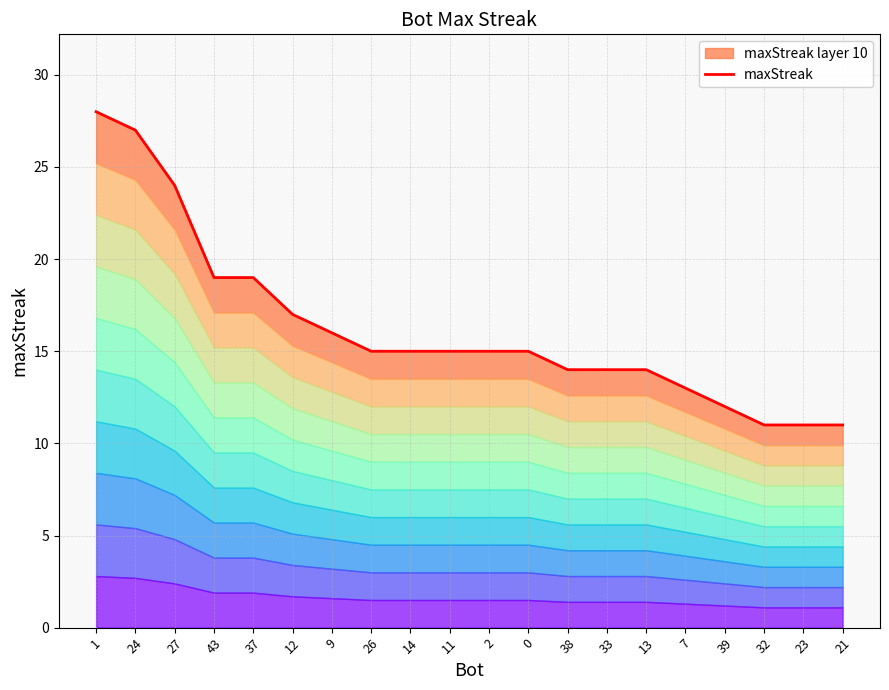

The value at 9 is 16. True or false?

True